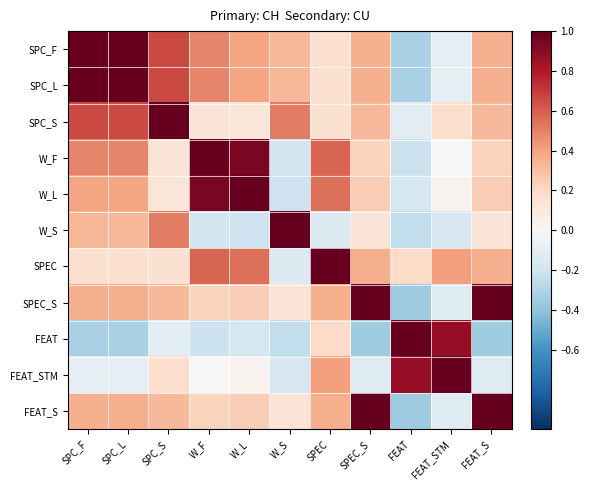

Rank the series by their maximum value, from highest to lowest.

SPC_F, SPC_L, W_L, W_S, SPEC, FEAT, FEAT_STM, SPC_S, W_F, SPEC_S, FEAT_S